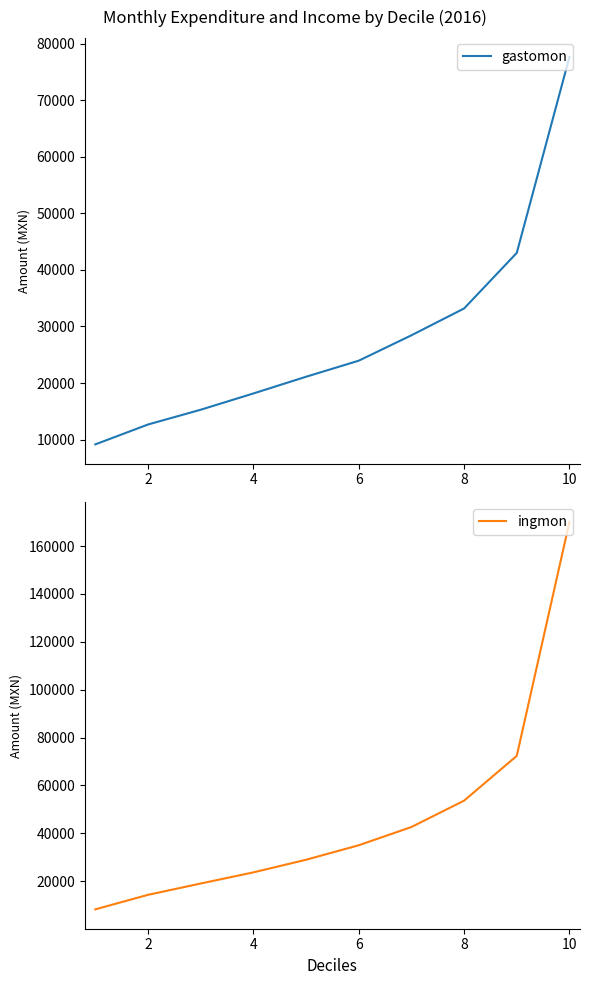

How many values in the gastomon series are below 23948?

5